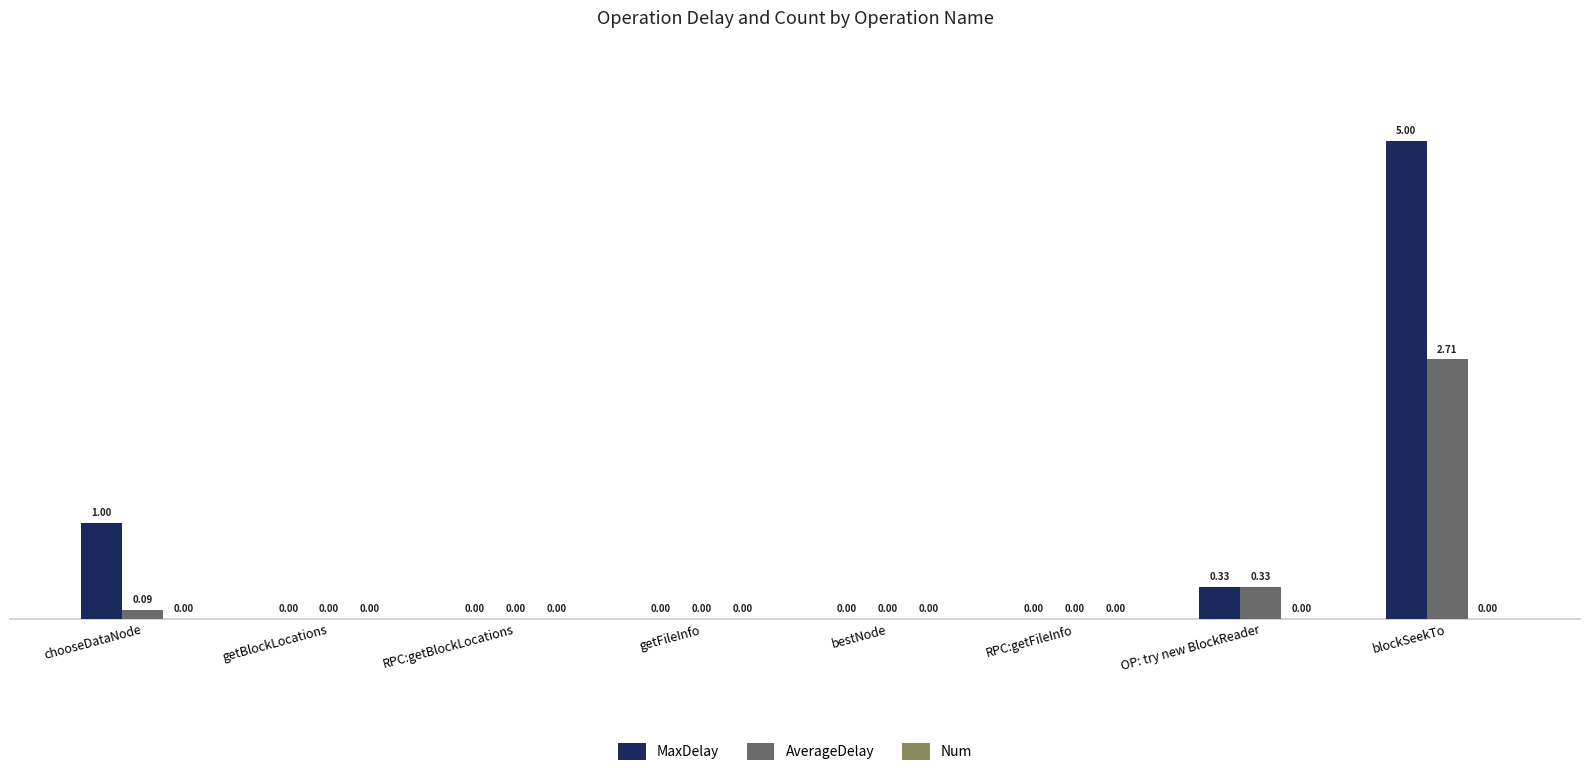

What is the sum of all MaxDelay values?

6.3